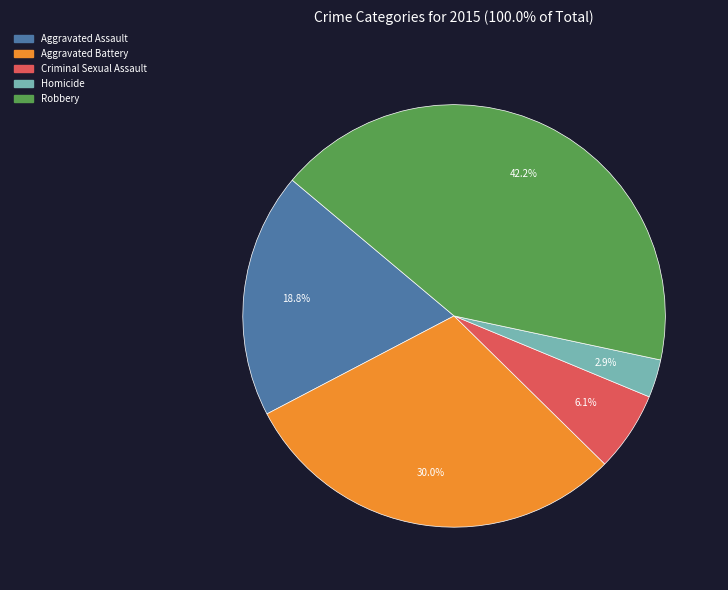

How many slices are in this pie chart?

5